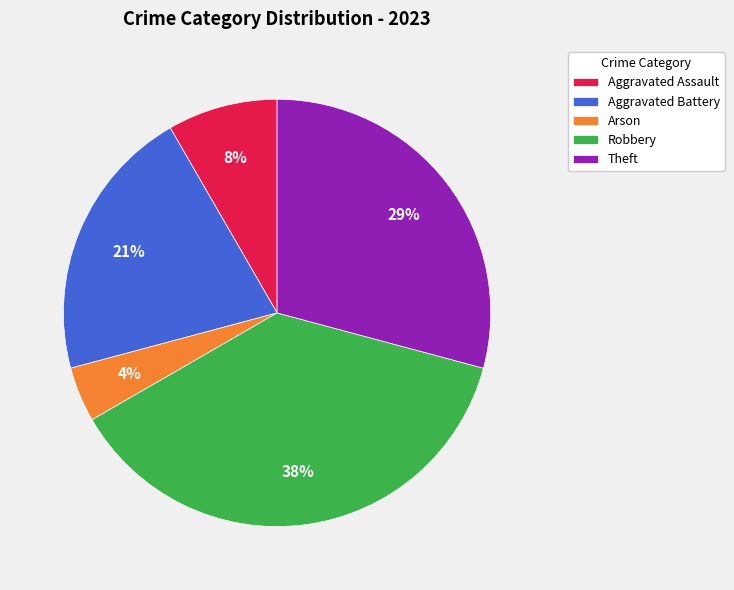

True or false: Aggravated Assault accounts for 8% of the total.

True